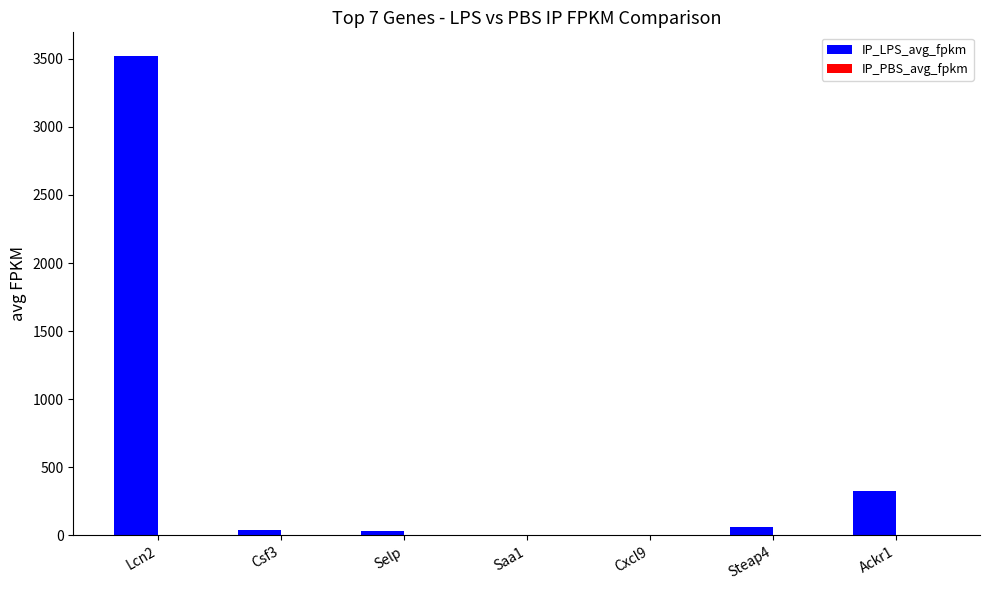

What is the spread (max minus min) of values at Selp?

34.9